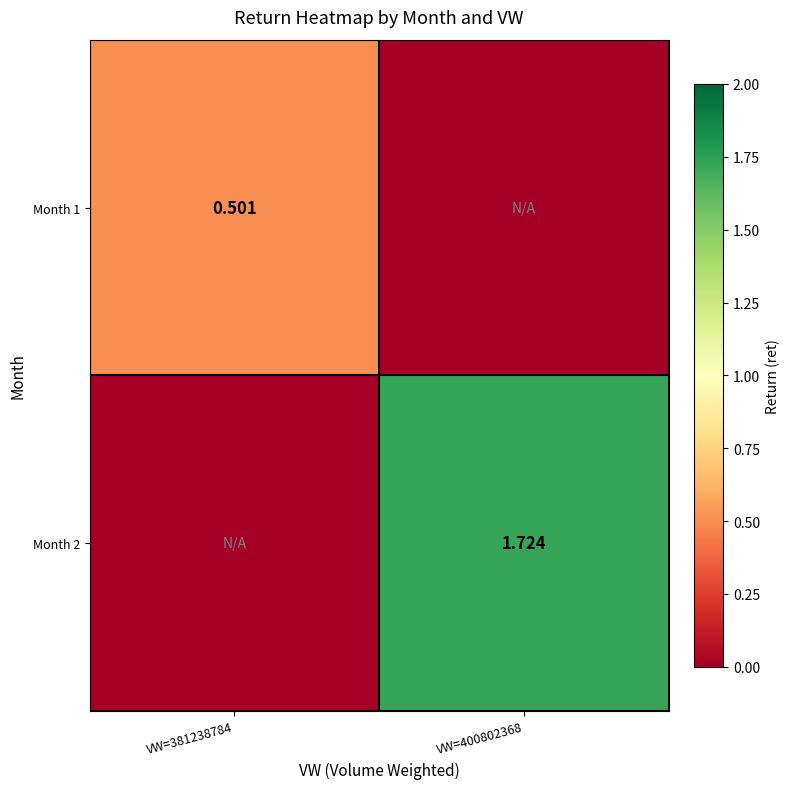

What is the maximum value shown in the chart?

1.7